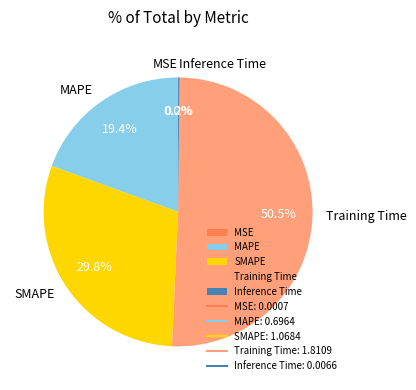

Which category accounts for the majority?

Training Time